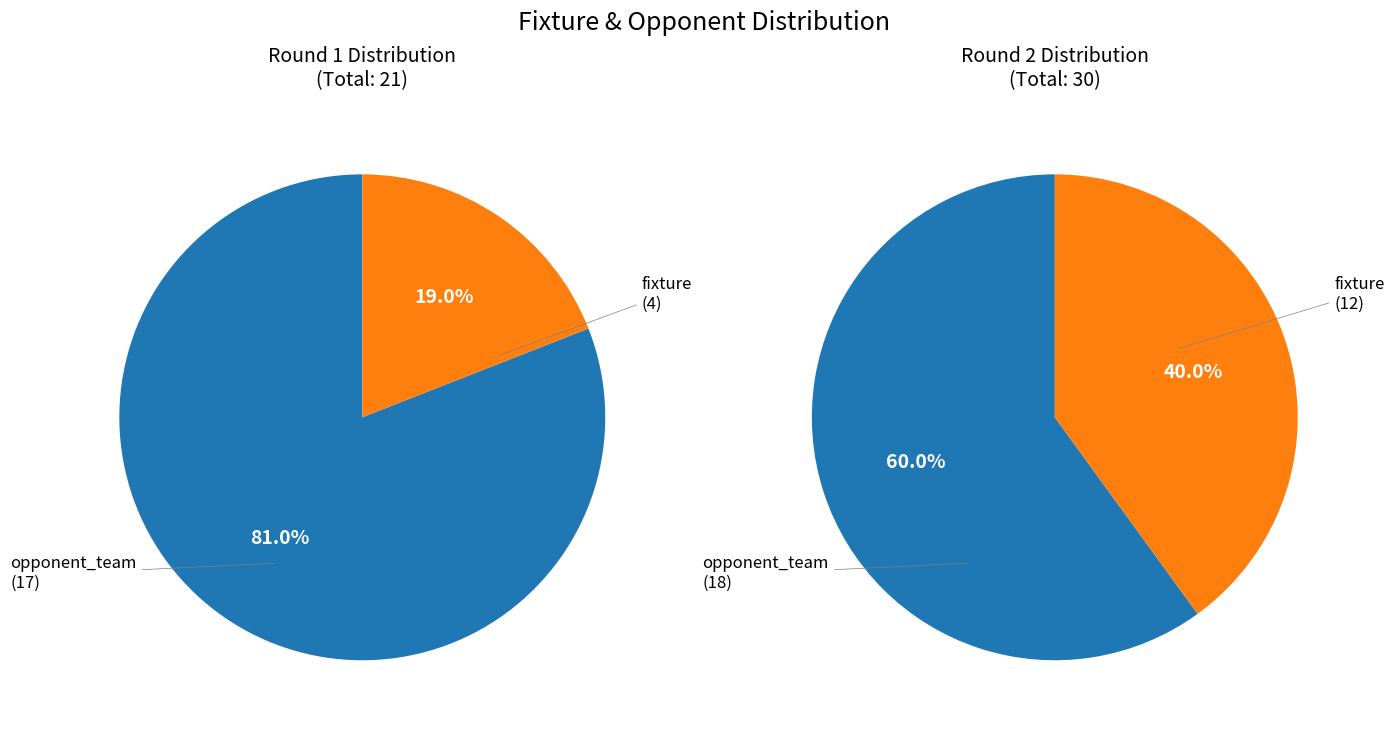

To the nearest percent, what percentage of the pie is opponent_team?

81%